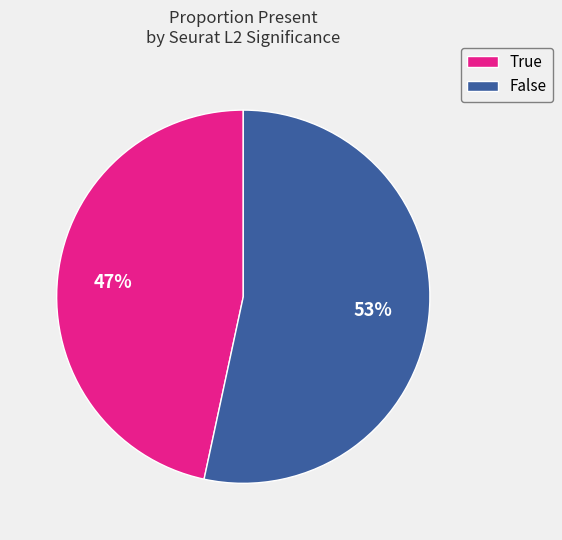

Is there any slice that represents more than half of the pie?

Yes